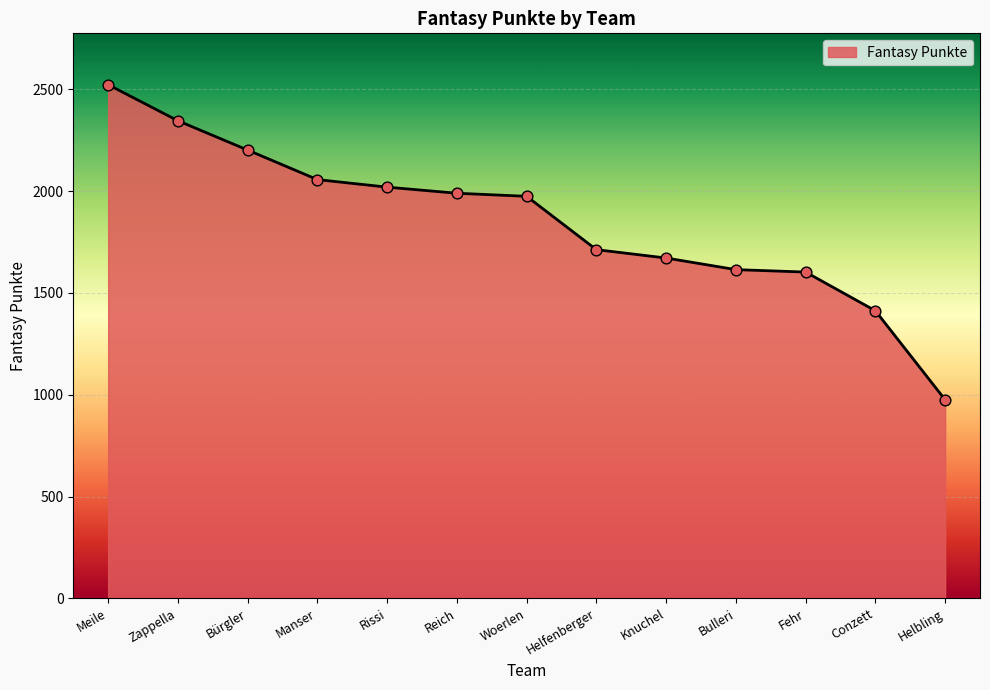

What is the ratio of the value at Bulleri to the value at Knuchel?

1.0